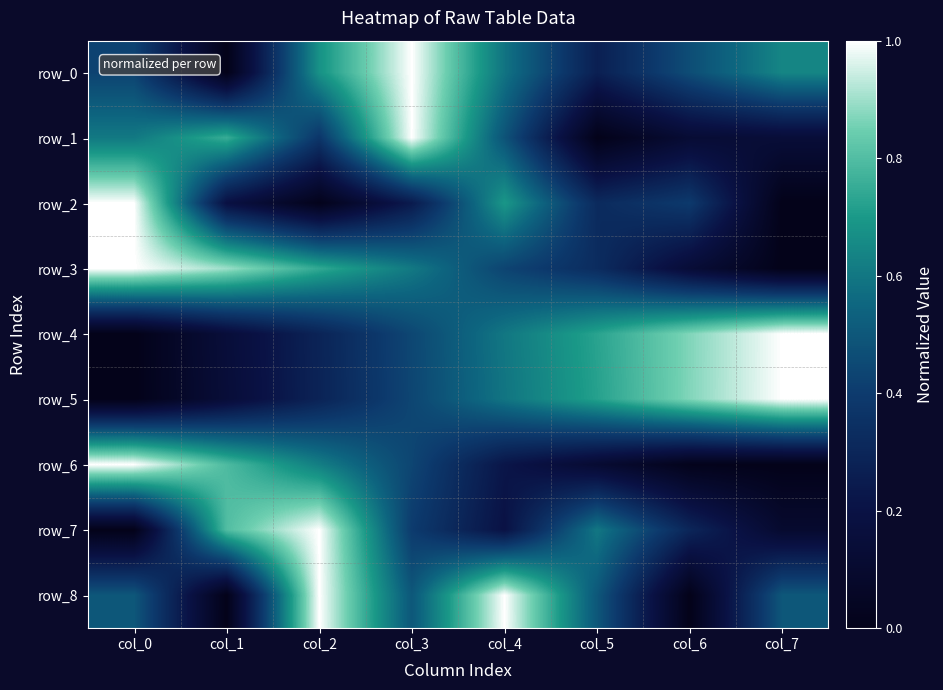

The value of row_2 at col_7 is 0.3. True or false?

False